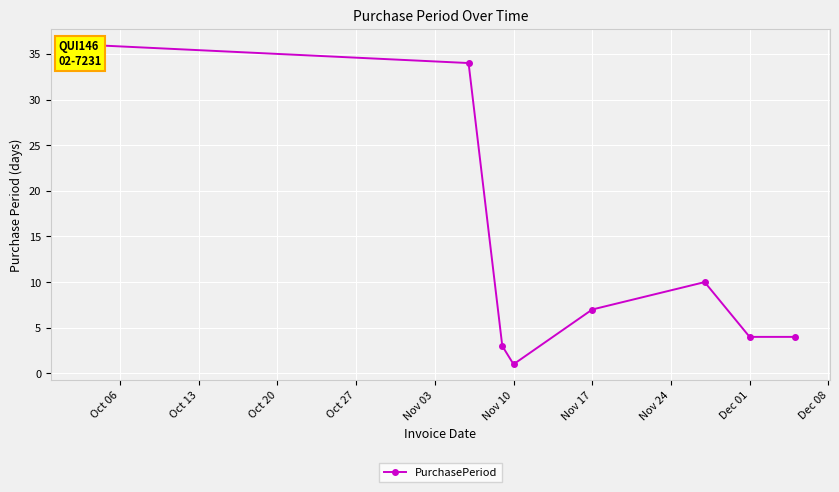

How many series are shown in this chart?

1